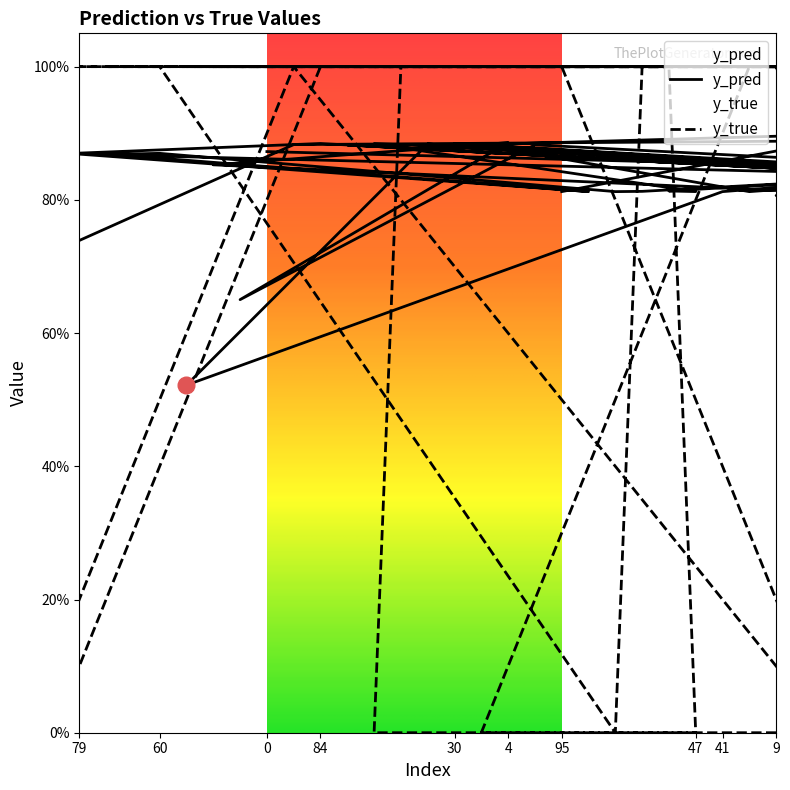

Which series has the largest total across all categories?

y_pred